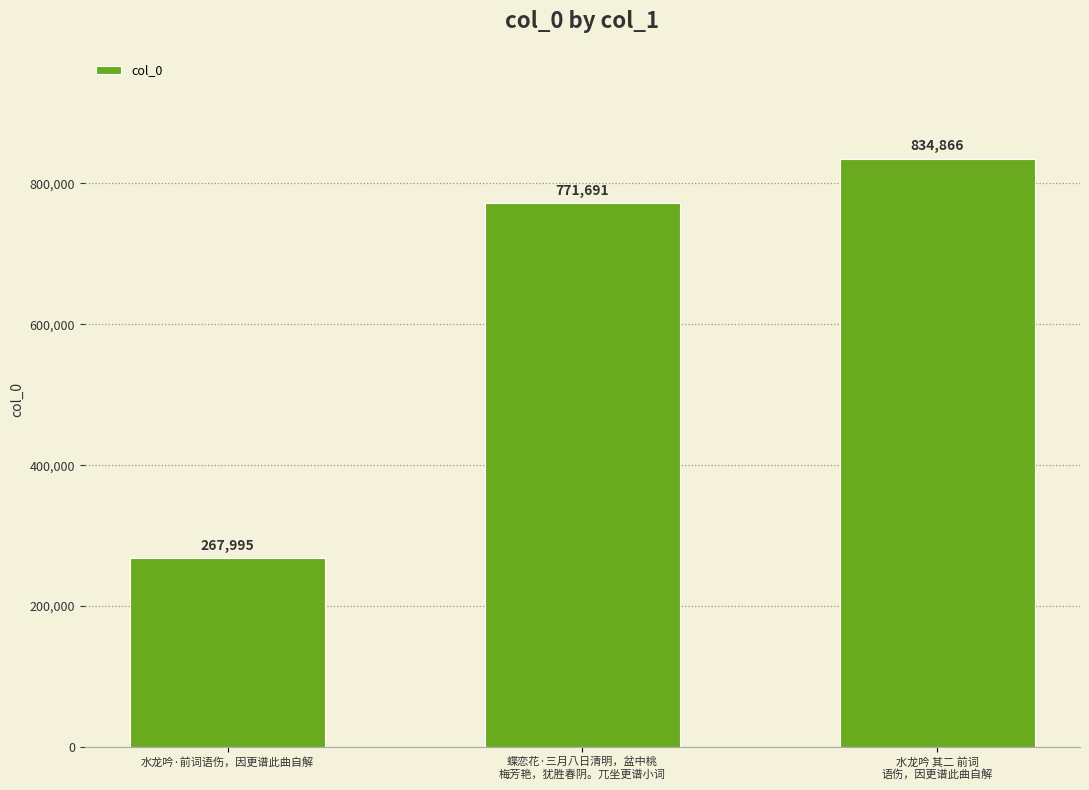

Does the chart contain any negative values?

No